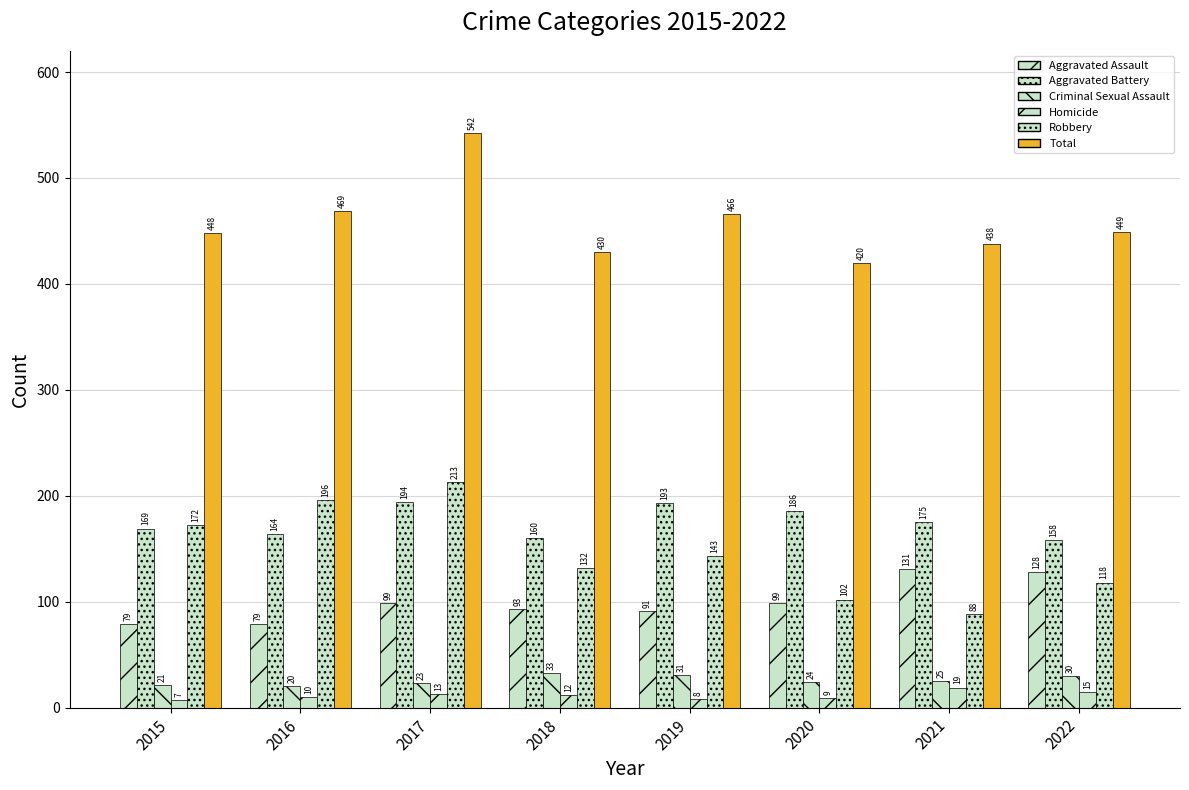

What is the total value across all series at 2016?

938